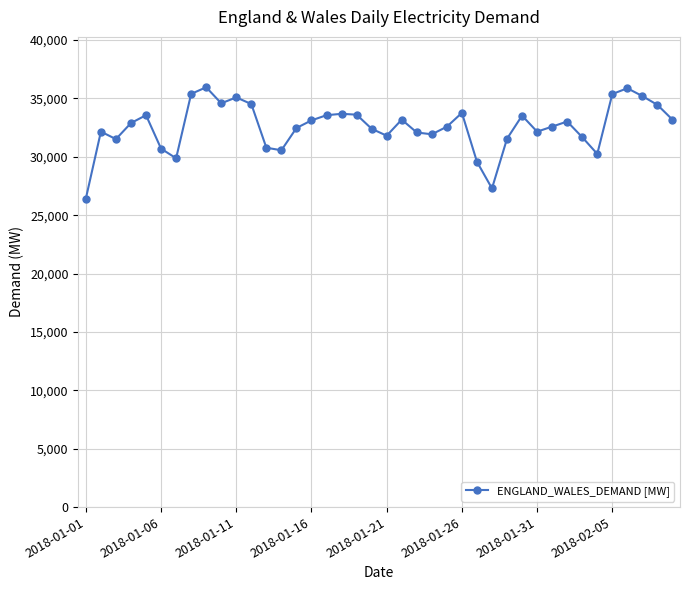

What is the difference between the maximum and second lowest values?

8664.2